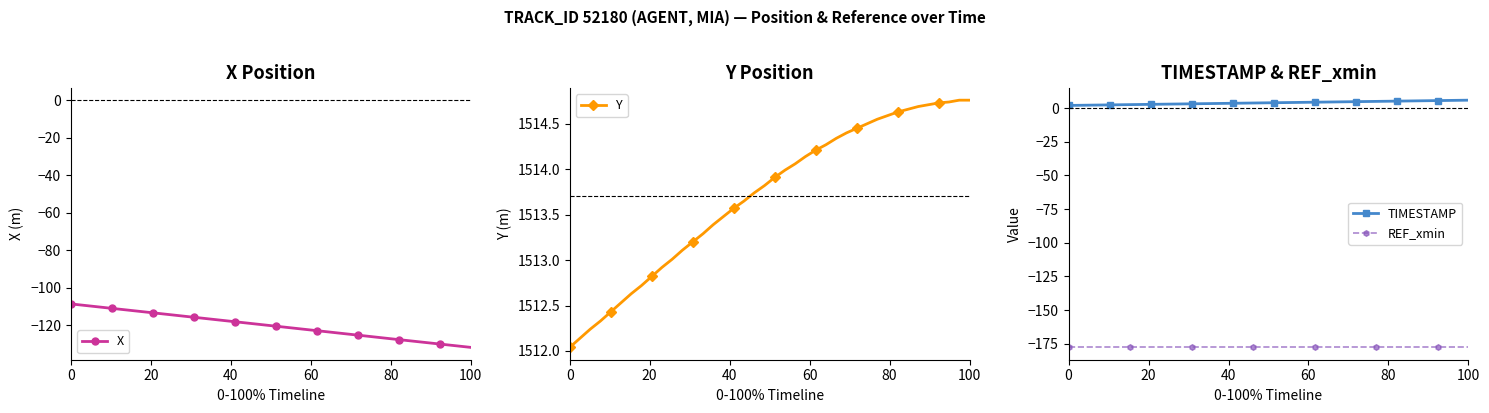

True or false: REF_xmin and TIMESTAMP intersect in this chart.

False